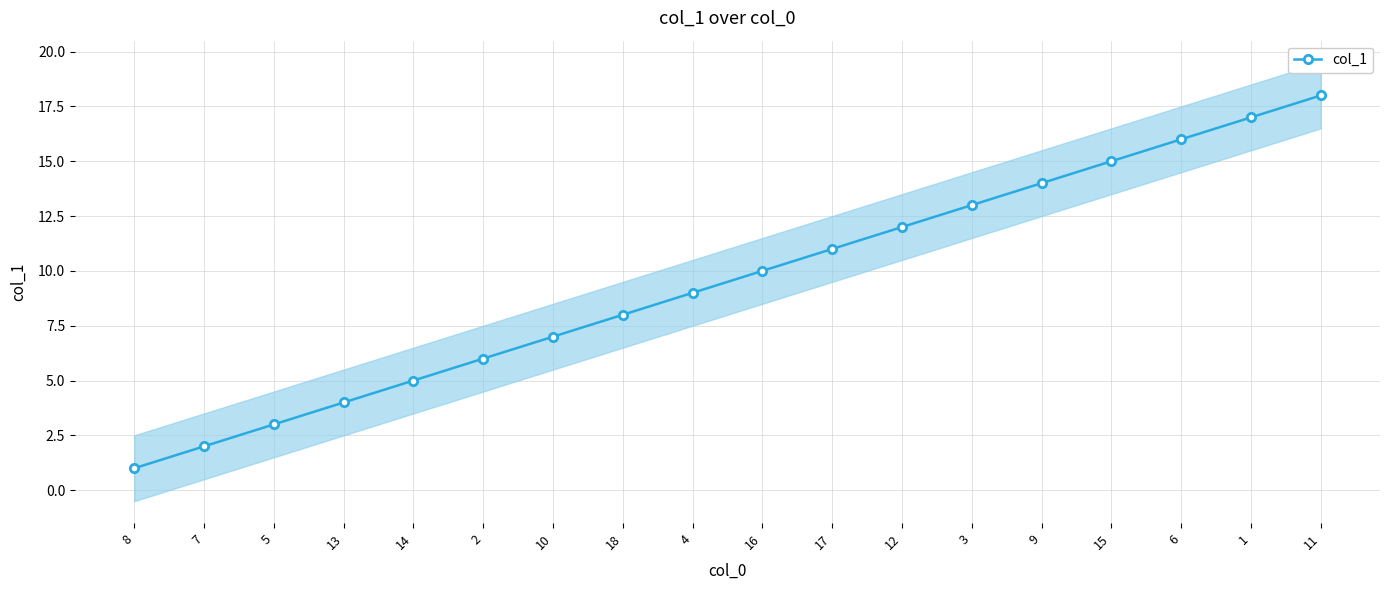

Reading left to right, what are all the values shown in this chart?

1	2	3	4	5	6	7	8	9	10	11	12	13	14	15	16	17	18